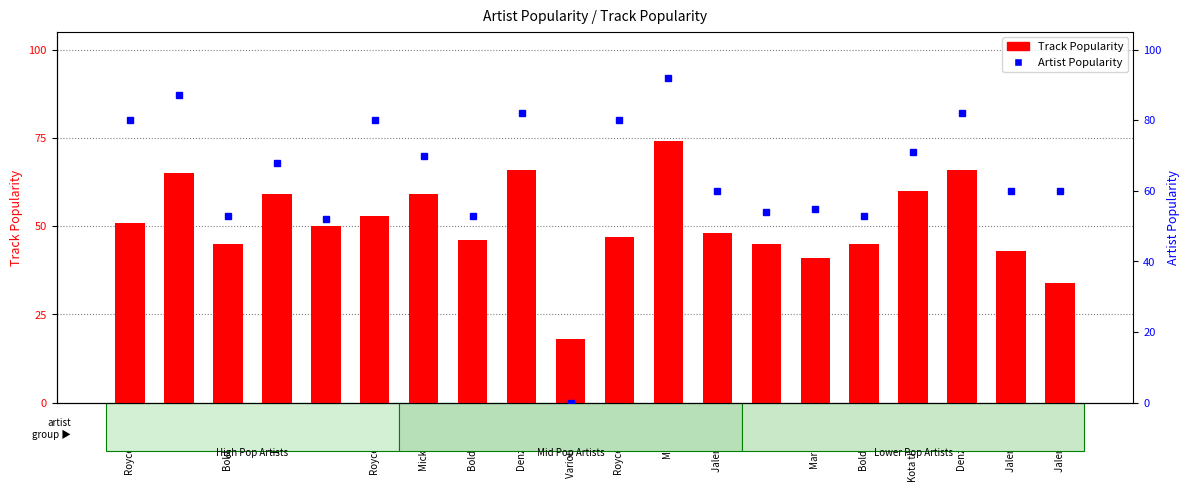

At which category is the sum across all series the highest?

Mac Miller